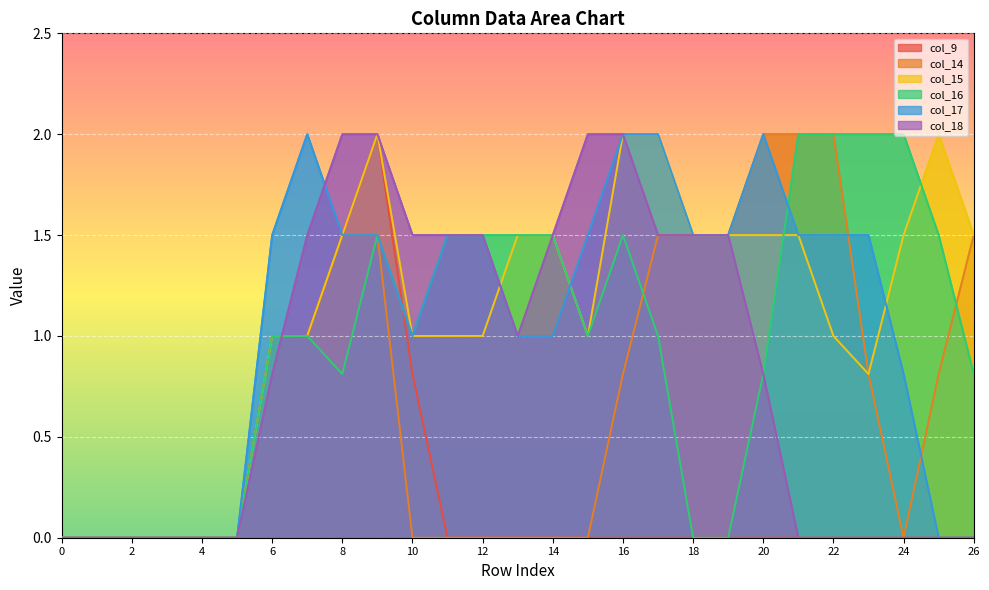

How many values in col_14 are above zero?

14